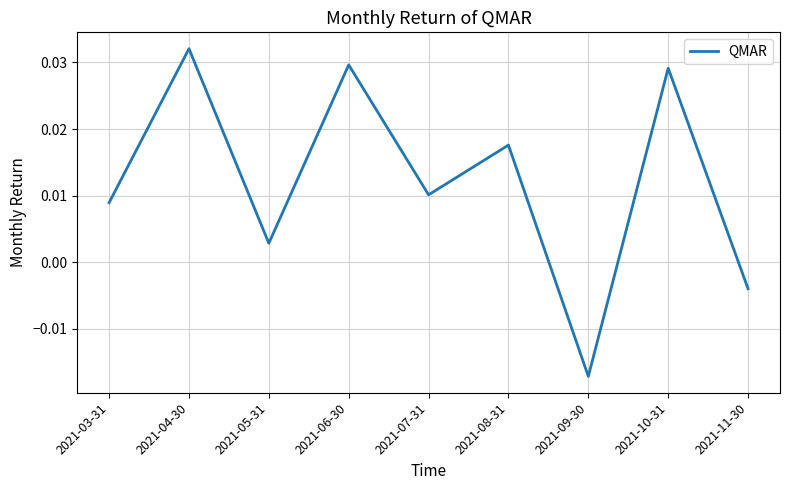

Where does the data first go above 0?

2021-03-31